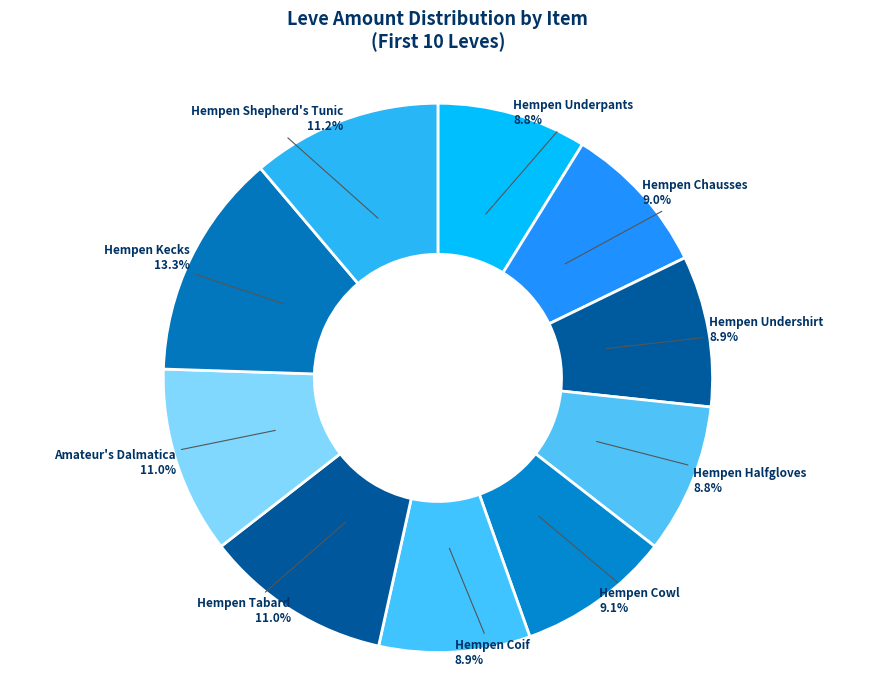

Does any single category account for the majority?

No